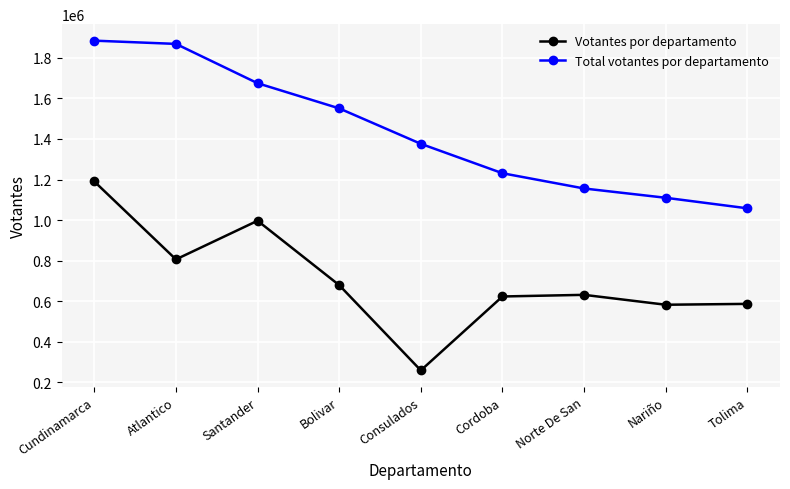

What is the minimum value for Total votantes por departamento?

1058296